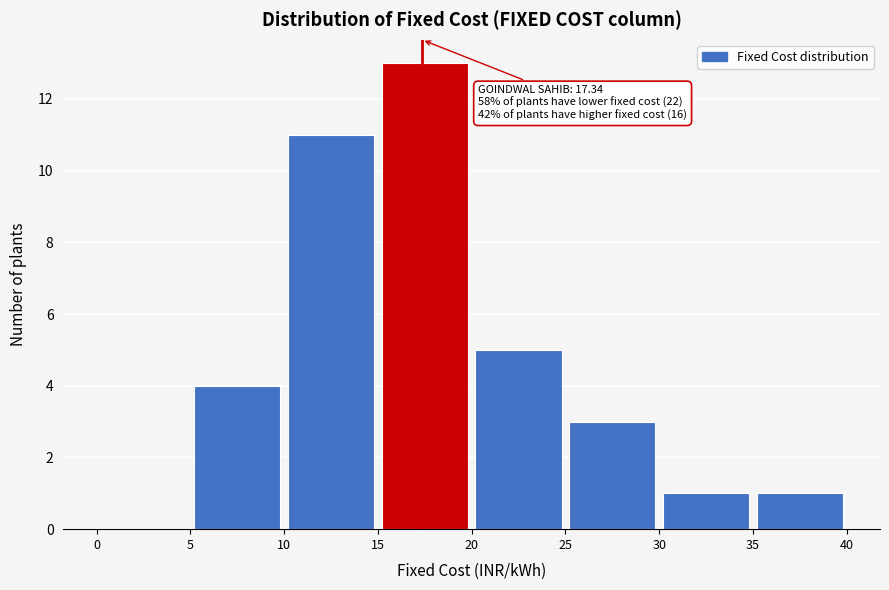

Which range on the x-axis has the tallest bar?

15 to 20